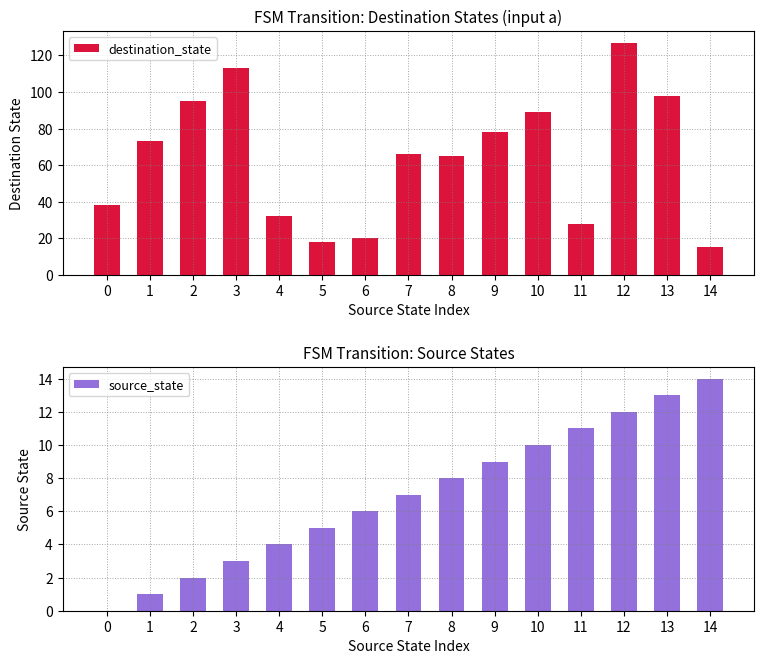

What is the difference between the second highest and minimum values in the destination_state series?

98